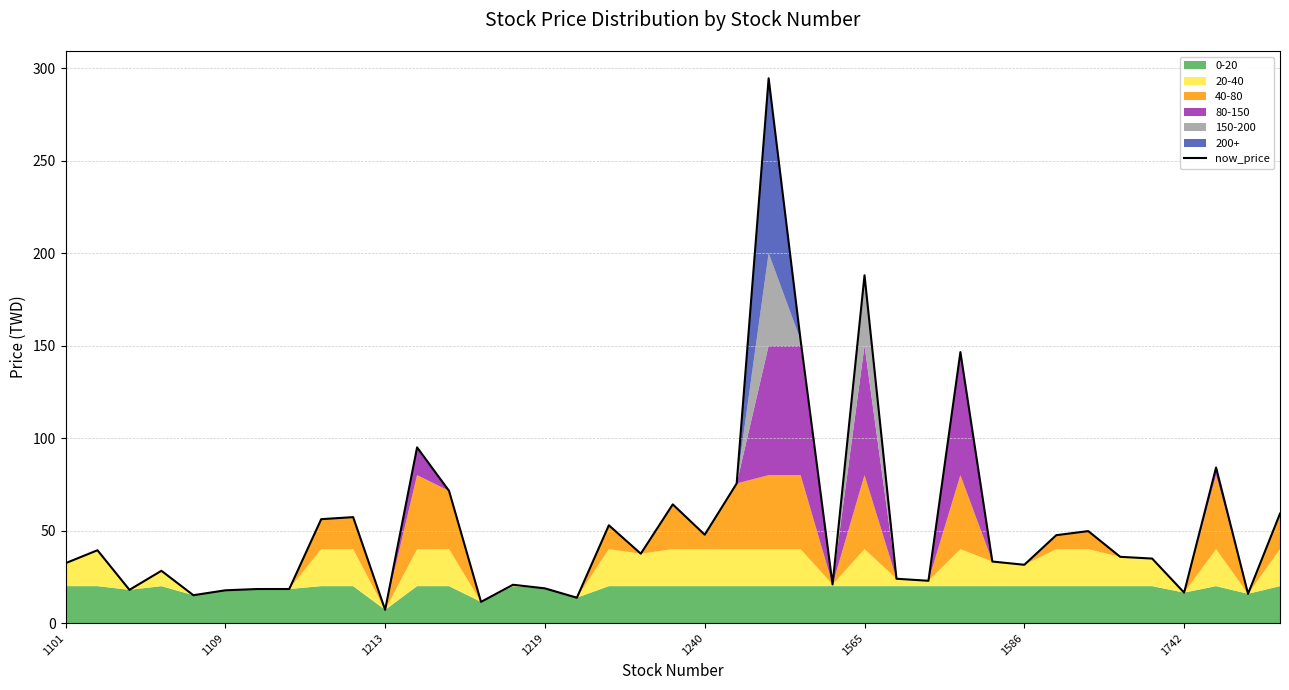

The value of now_price at 1586 is 7.8. True or false?

False